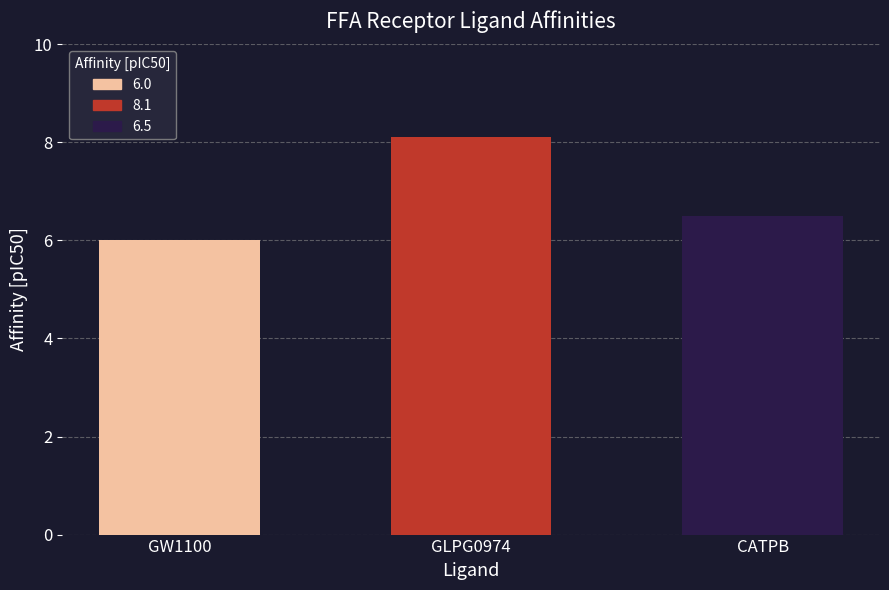

List the labels in order of value, largest first.

GLPG0974, CATPB, GW1100